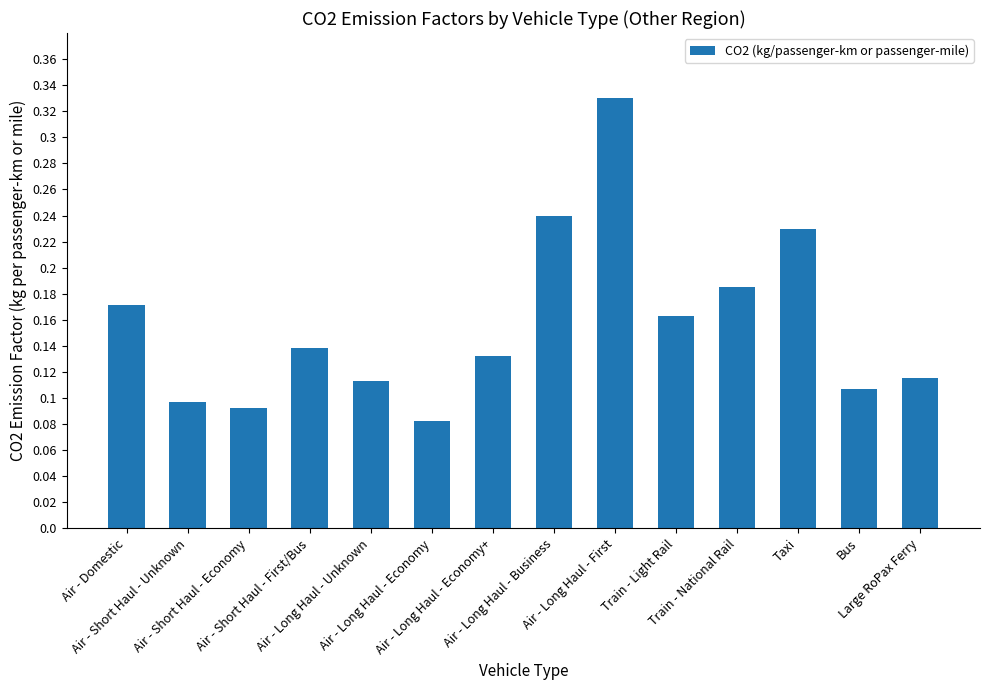

The chart shows a value of 0.6 at Air - Long Haul - First. True or false?

False